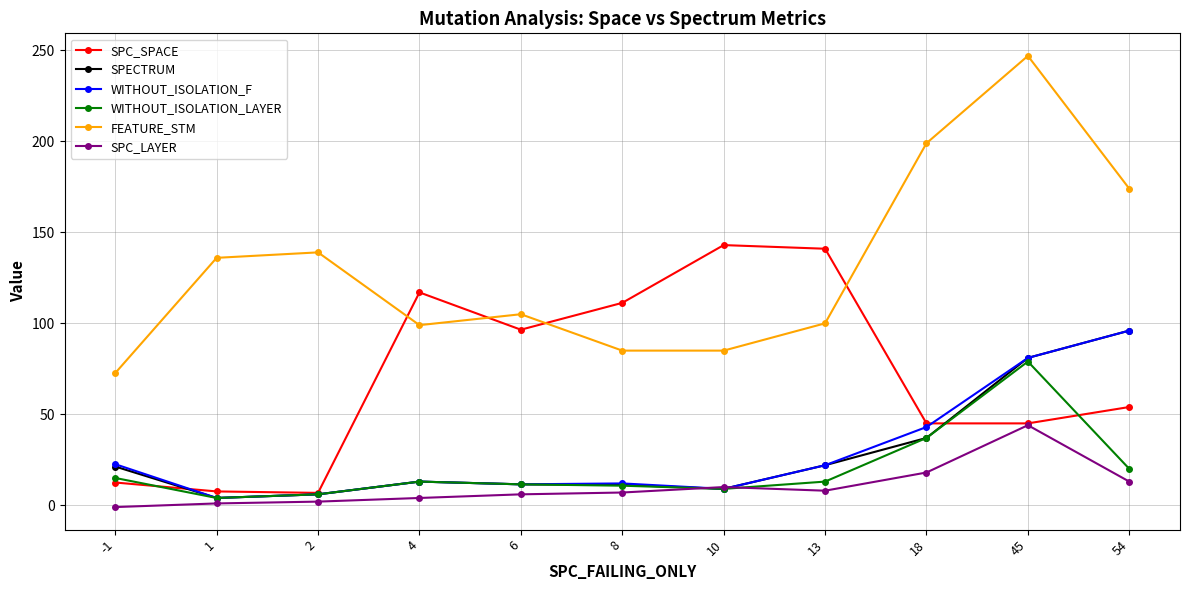

How many lines are shown in the chart?

6